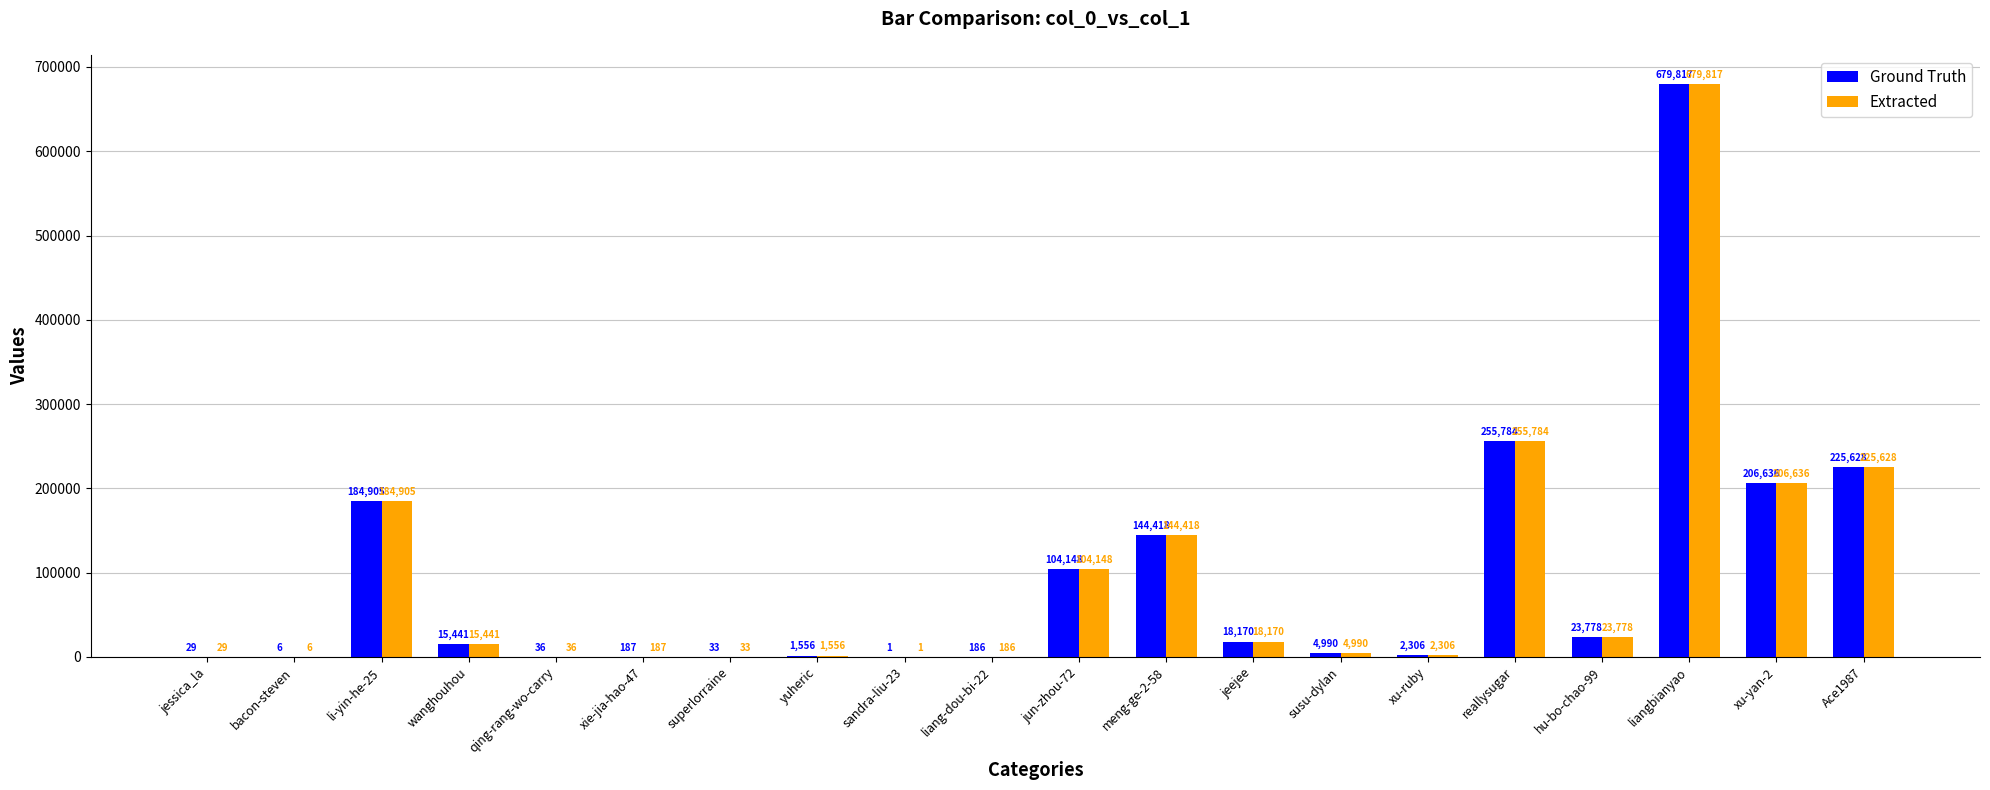

Reading left to right, transcribe all the data shown in this chart.

Ground Truth: jessica_la=29	bacon-steven=6	li-yin-he-25=184905	wanghouhou=15441	qing-rang-wo-carry=36	xie-jia-hao-47=187	superlorraine=33	yuheric=1556	sandra-liu-23=1	liang-dou-bi-22=186	jun-zhou-72=104148	meng-ge-2-58=144418	jeejee=18170	susu-dylan=4990	xu-ruby=2306	reallysugar=255784	hu-bo-chao-99=23778	liangbianyao=679817	xu-yan-2=206636	Ace1987=225628
Extracted: jessica_la=29	bacon-steven=6	li-yin-he-25=184905	wanghouhou=15441	qing-rang-wo-carry=36	xie-jia-hao-47=187	superlorraine=33	yuheric=1556	sandra-liu-23=1	liang-dou-bi-22=186	jun-zhou-72=104148	meng-ge-2-58=144418	jeejee=18170	susu-dylan=4990	xu-ruby=2306	reallysugar=255784	hu-bo-chao-99=23778	liangbianyao=679817	xu-yan-2=206636	Ace1987=225628